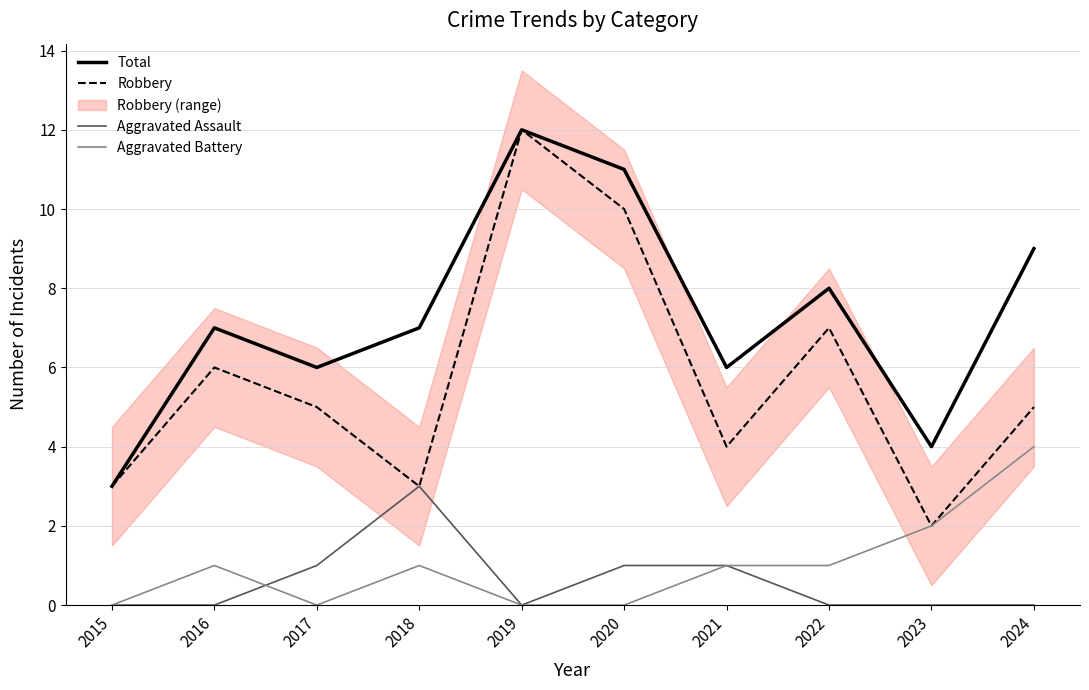

The Aggravated Assault series shows 0 at 2021. True or false?

False